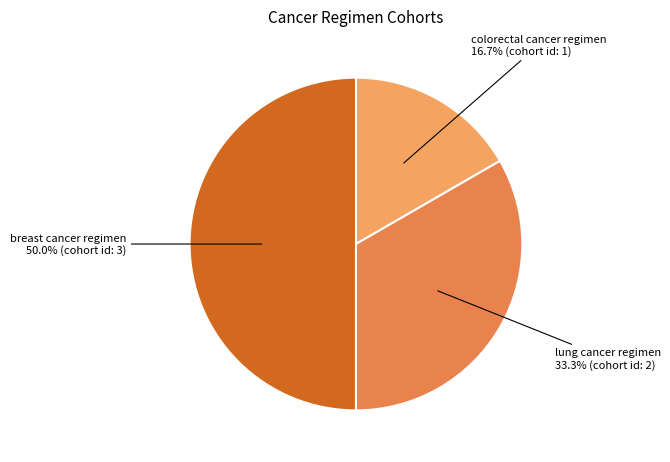

Which category has the smallest portion of the pie?

colorectal cancer regimen